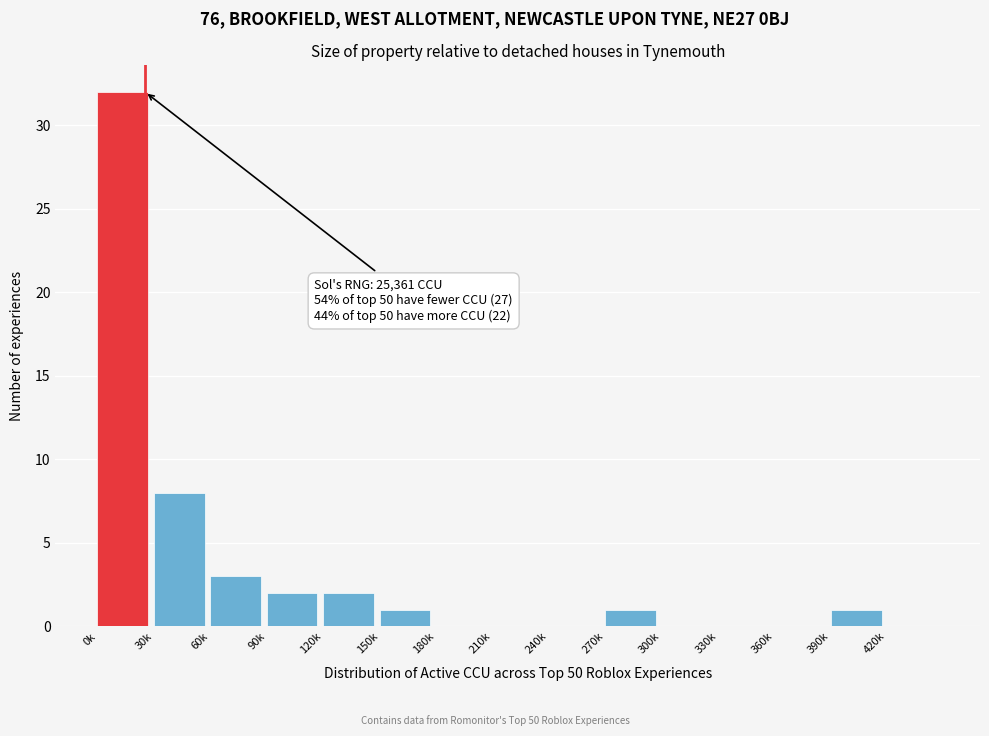

Reading left to right, transcribe all the data shown in this chart.

0k=32	30k=8	60k=3	90k=2	120k=2	150k=1	180k=0	210k=0	240k=0	270k=1	300k=0	330k=0	360k=0	390k=1	420k=0